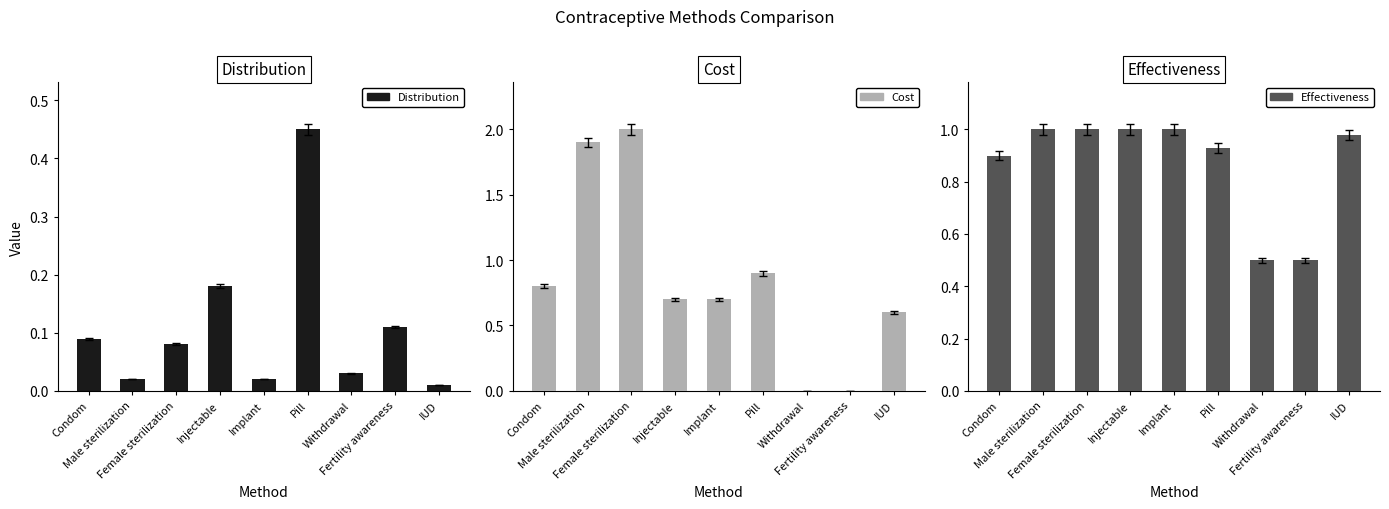

What is the sum of the Cost values at Male sterilization and Female sterilization?

3.9